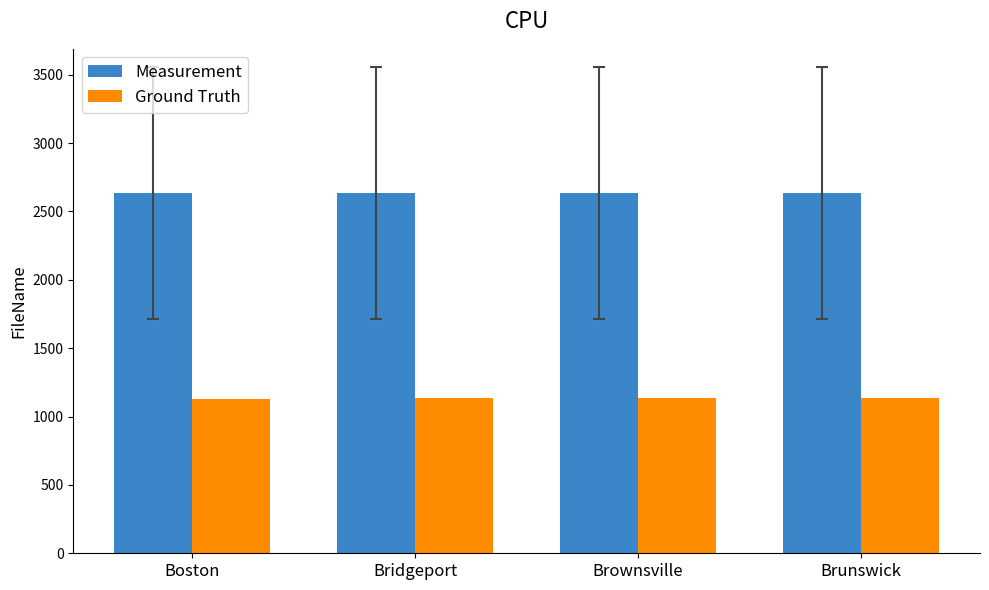

What is the spread (max minus min) of values at Boston?

1500.2